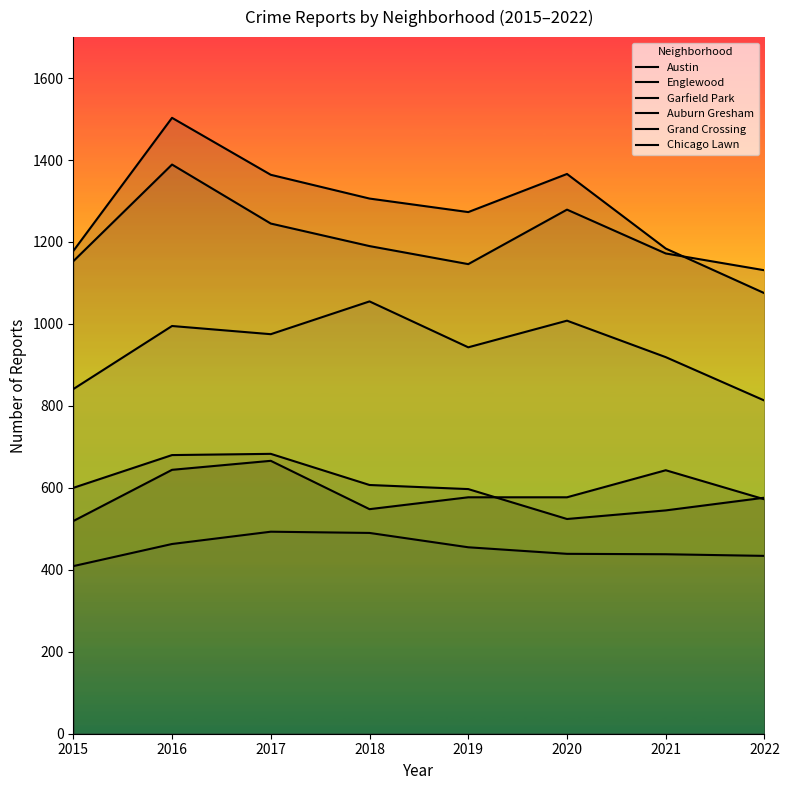

At 2019, list the series in order from largest to smallest.

Austin, Englewood, Garfield Park, Auburn Gresham, Grand Crossing, Chicago Lawn